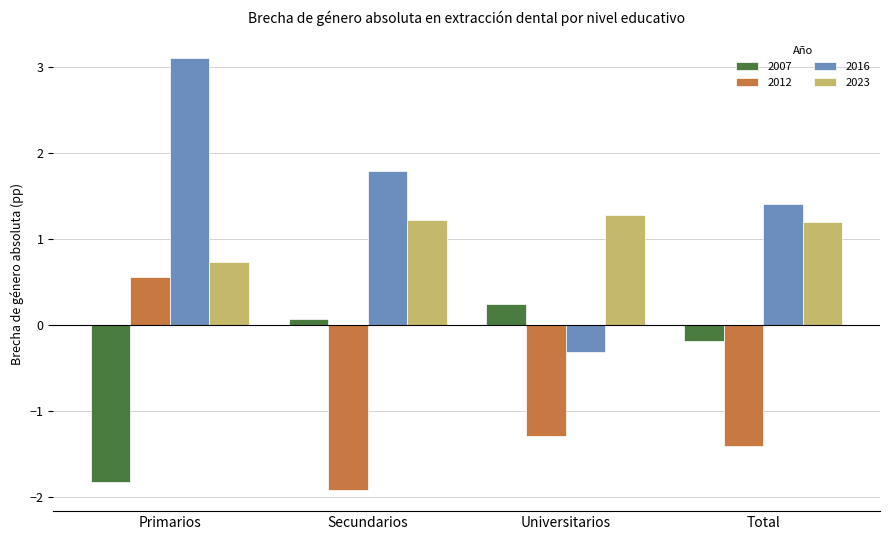

Which series has the largest total across all categories?

2016